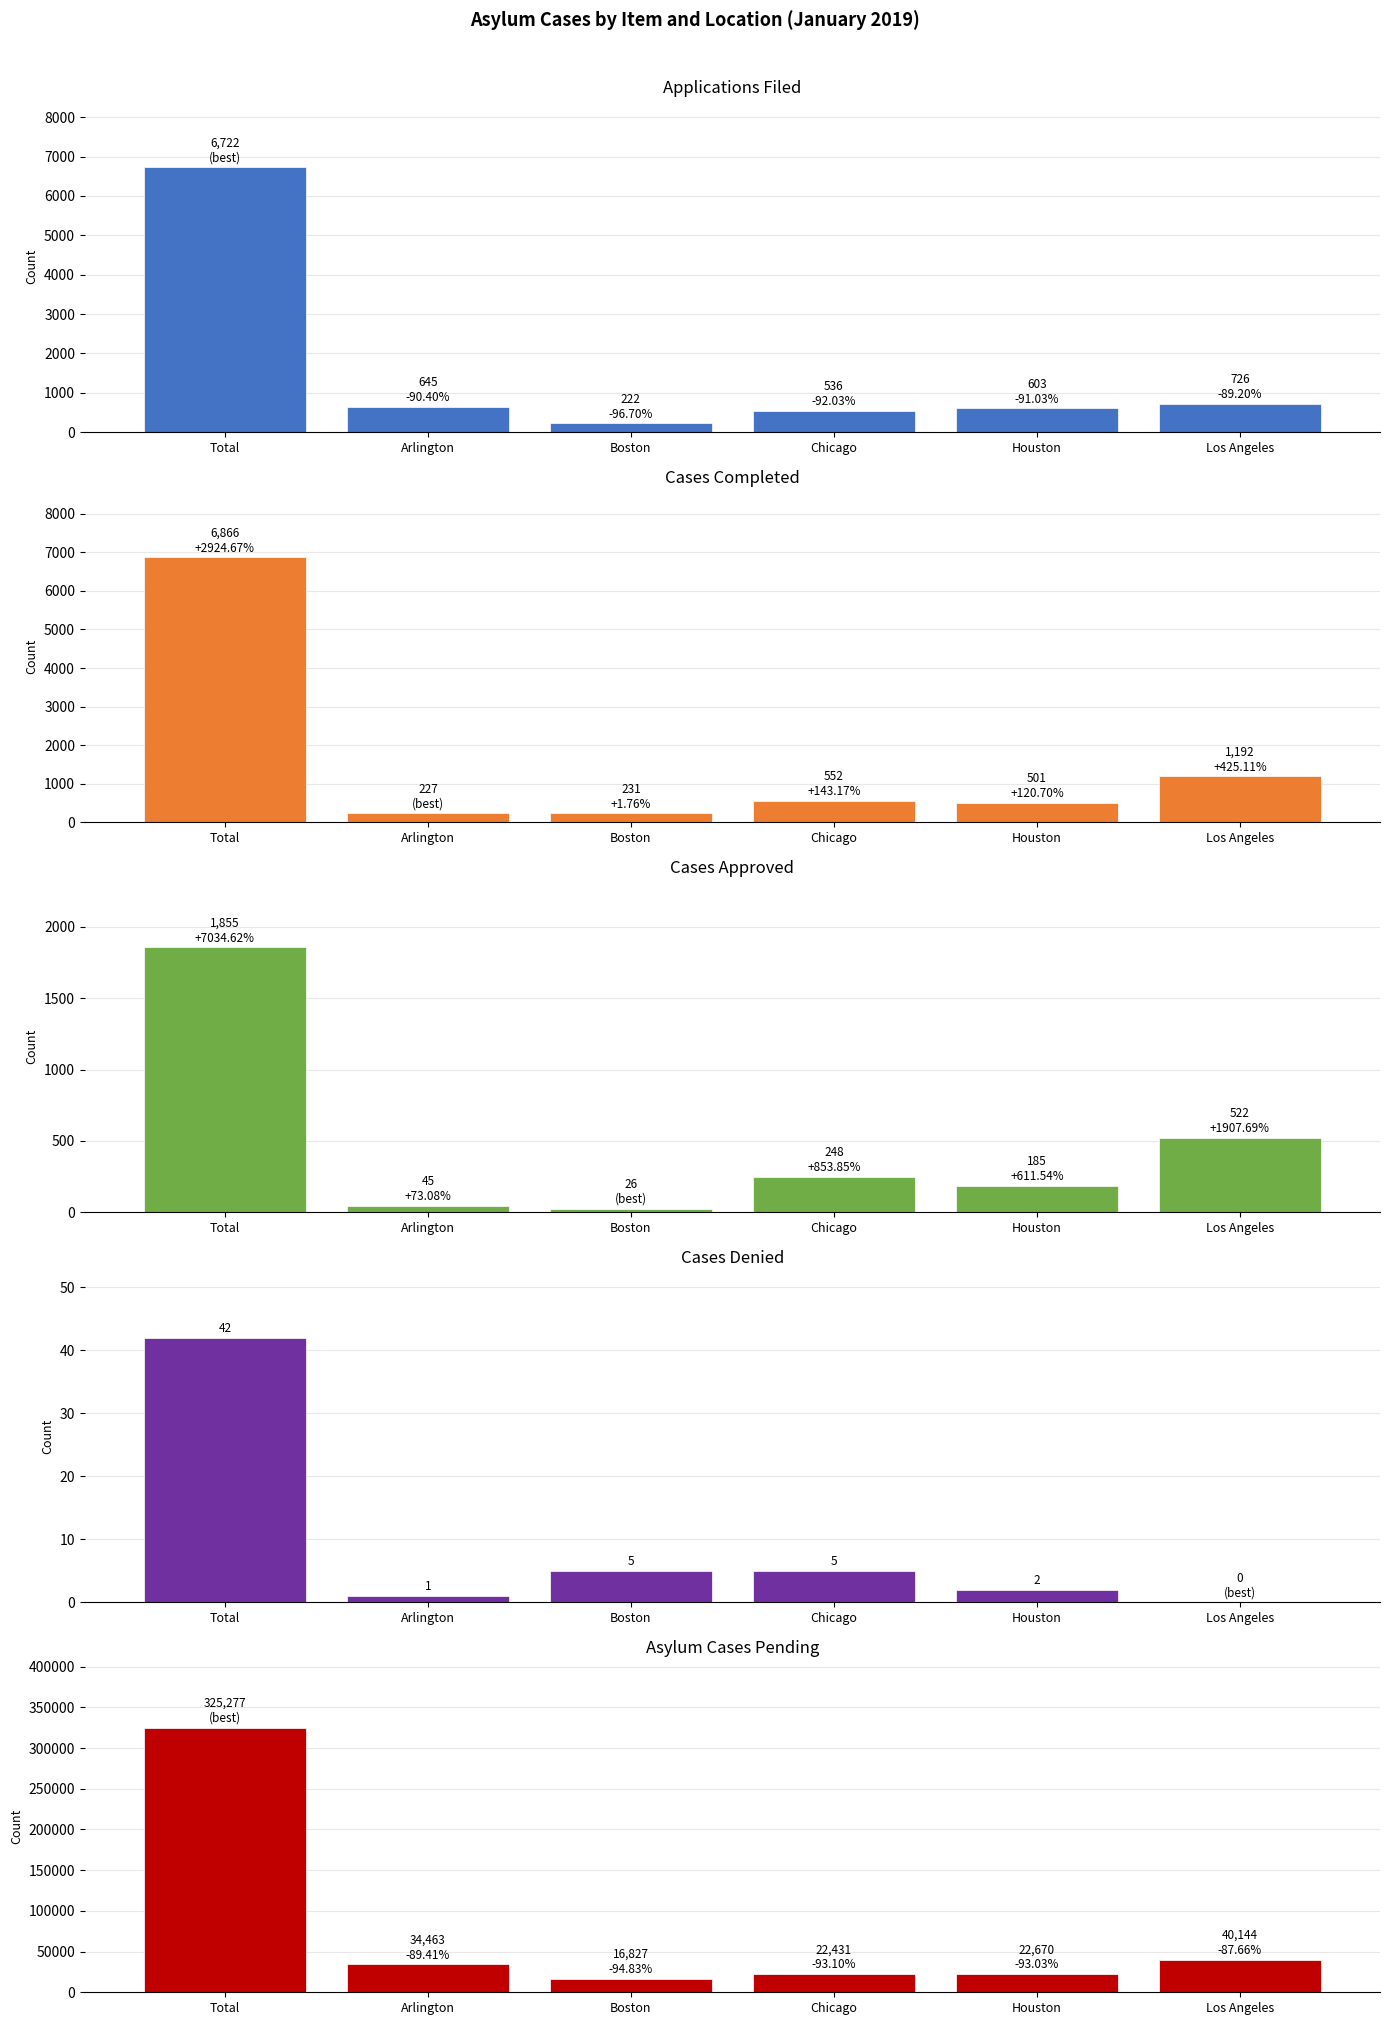

What position from the right is Total?

6